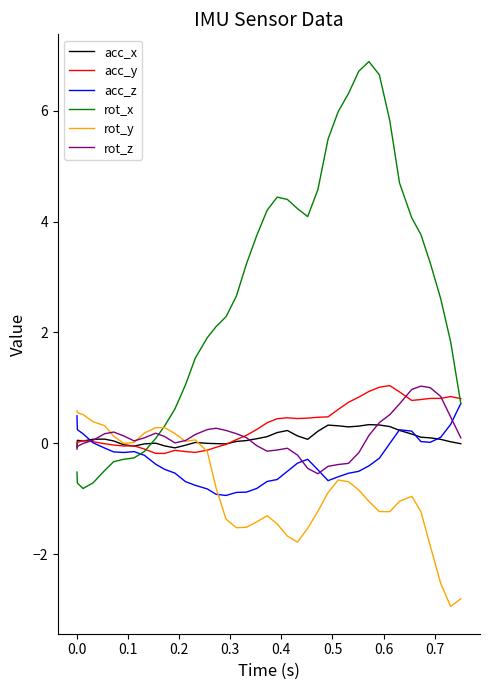

What is the minimum value shown in the chart?

-2.9